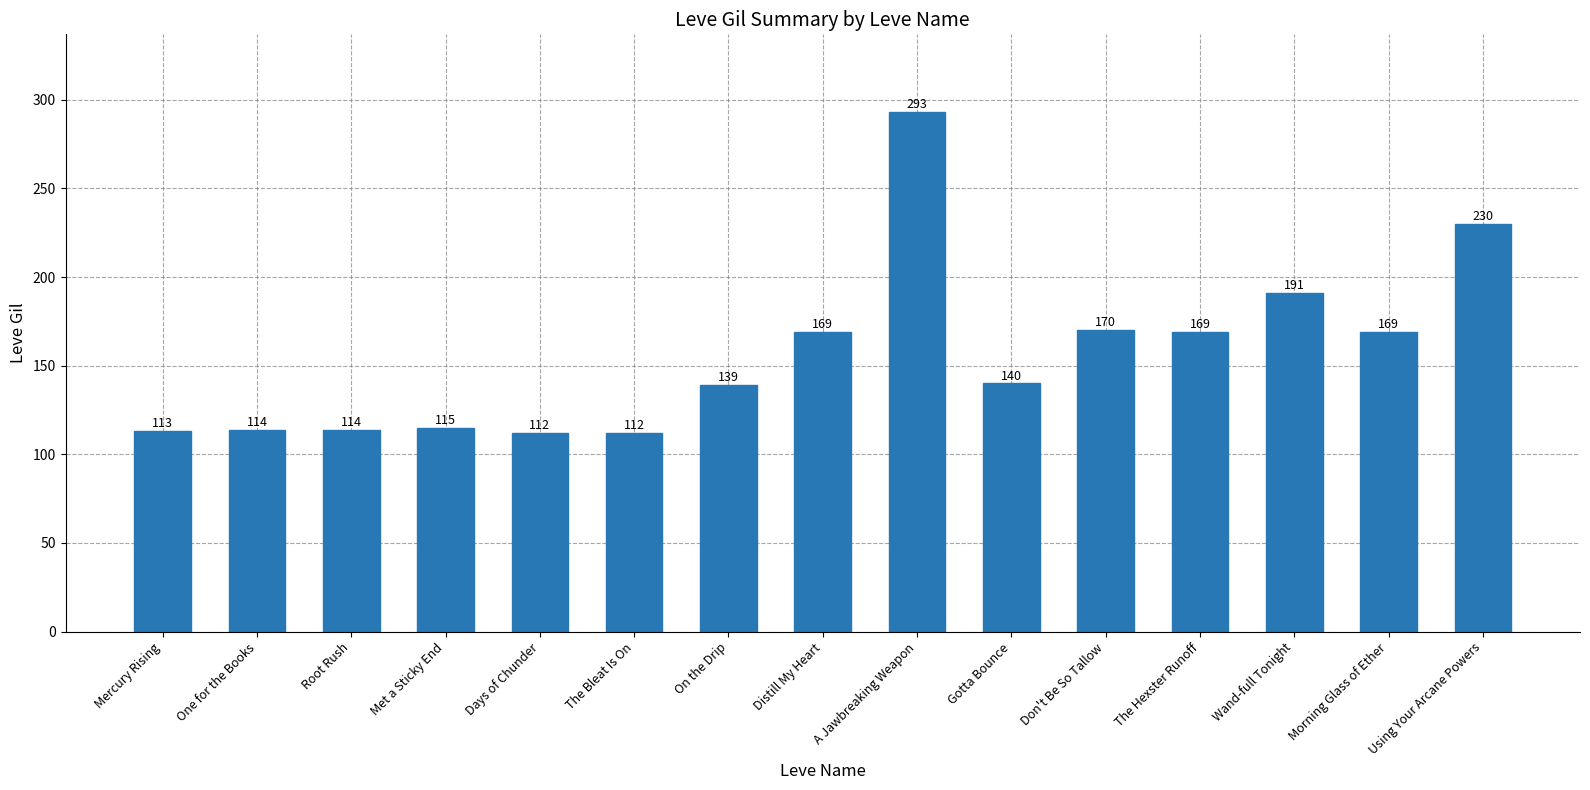

What is the sum of the values at Morning Glass of Ether and On the Drip?

308